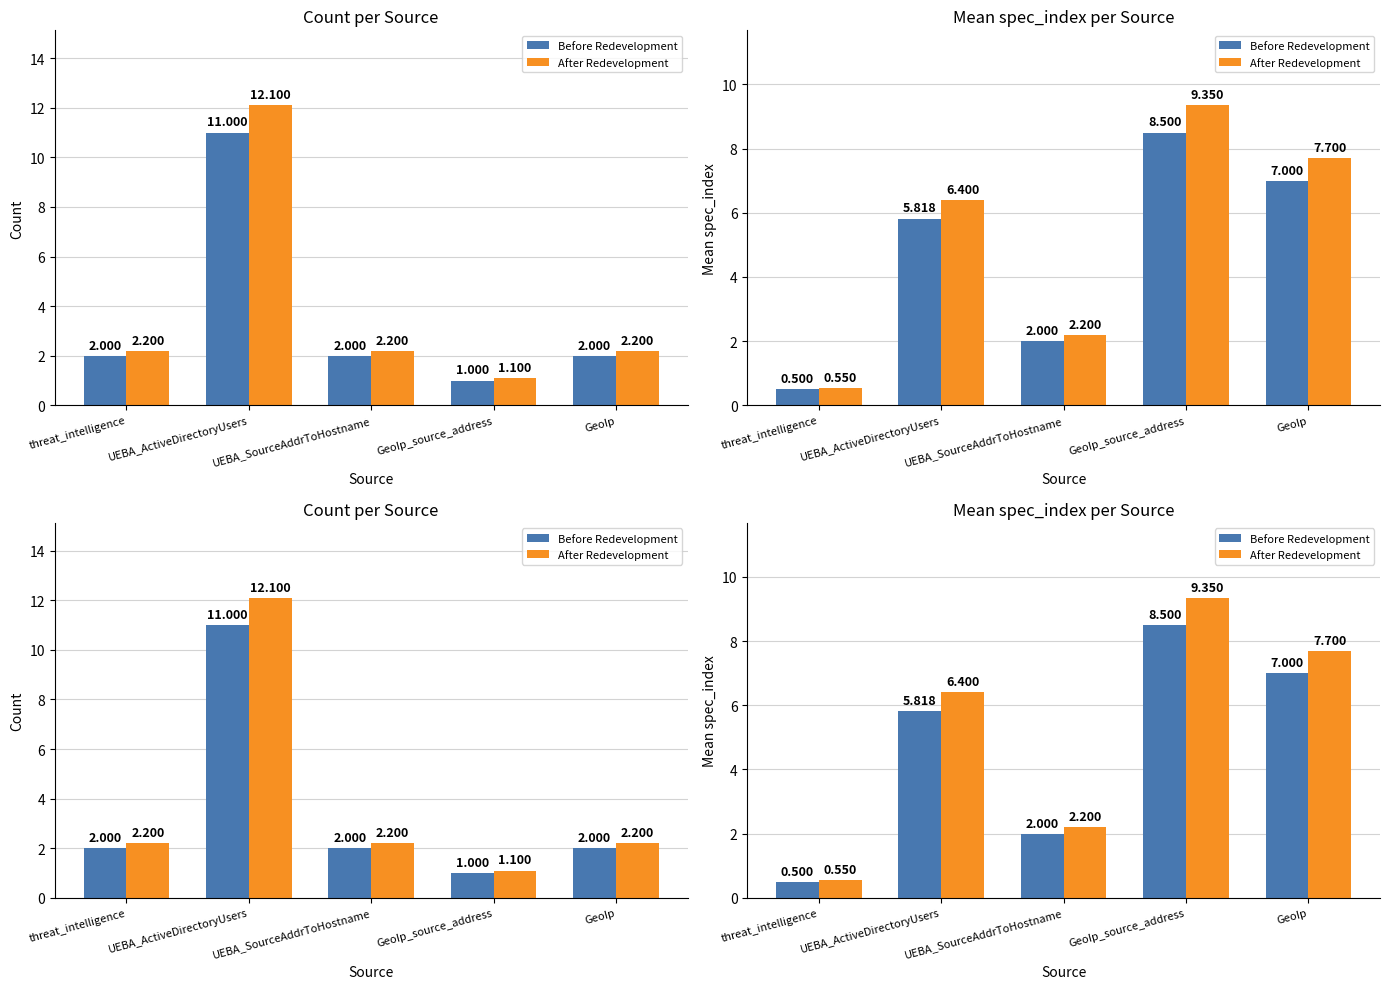

How many data points does each series have?

5